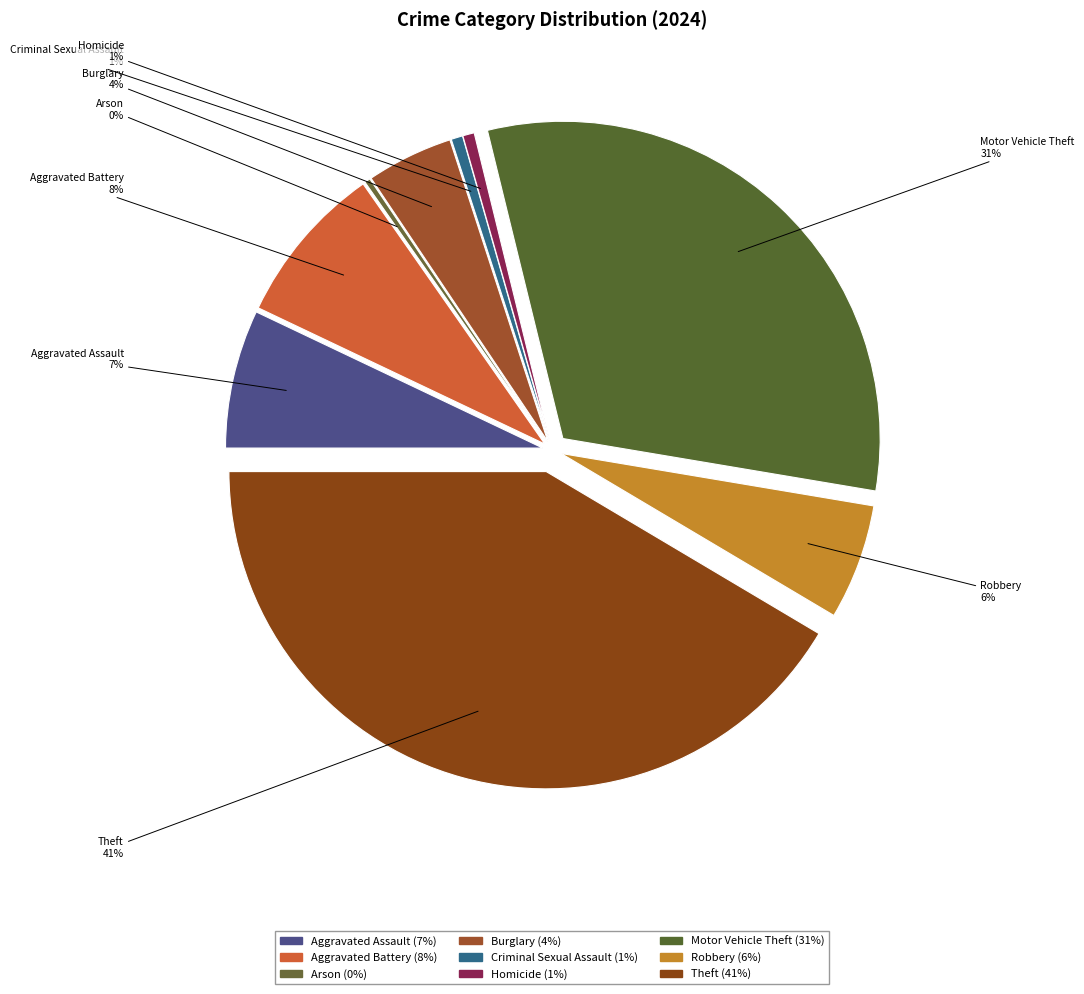

How many segments does this pie chart have?

9